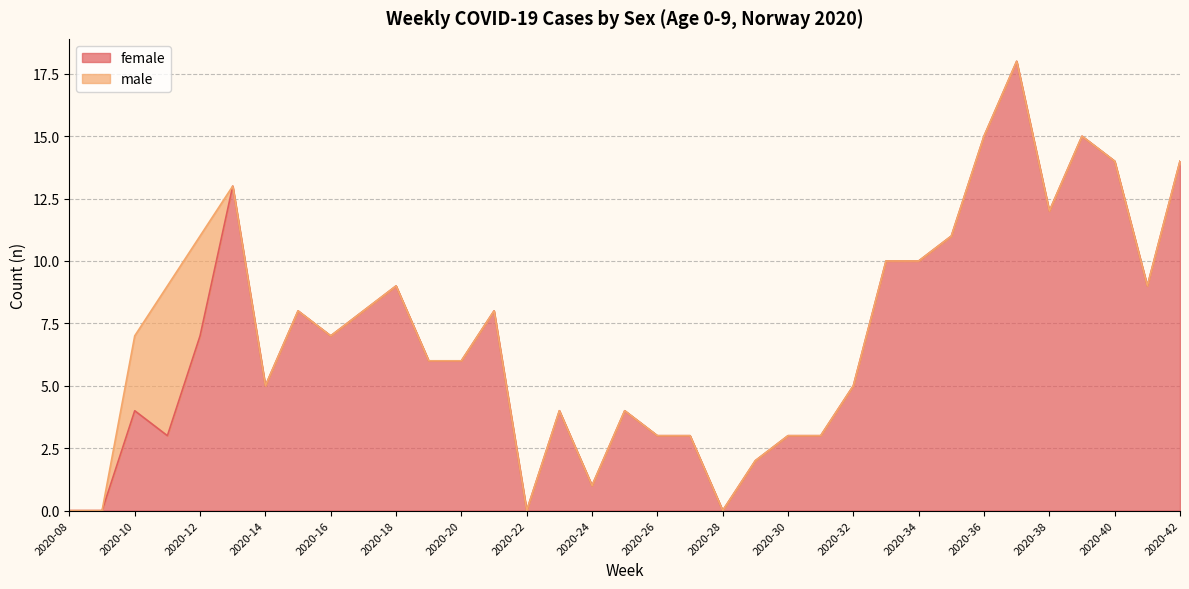

How many data points are less than 6?

16